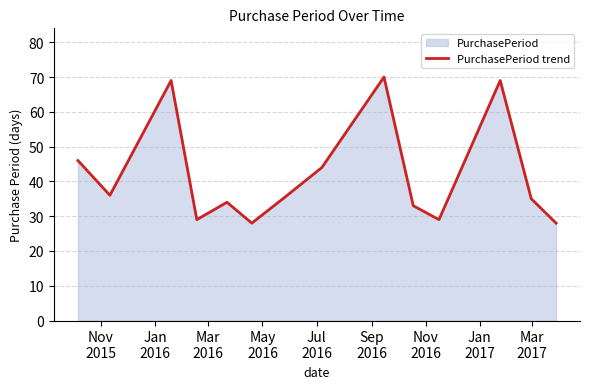

What is the smallest value displayed?

28